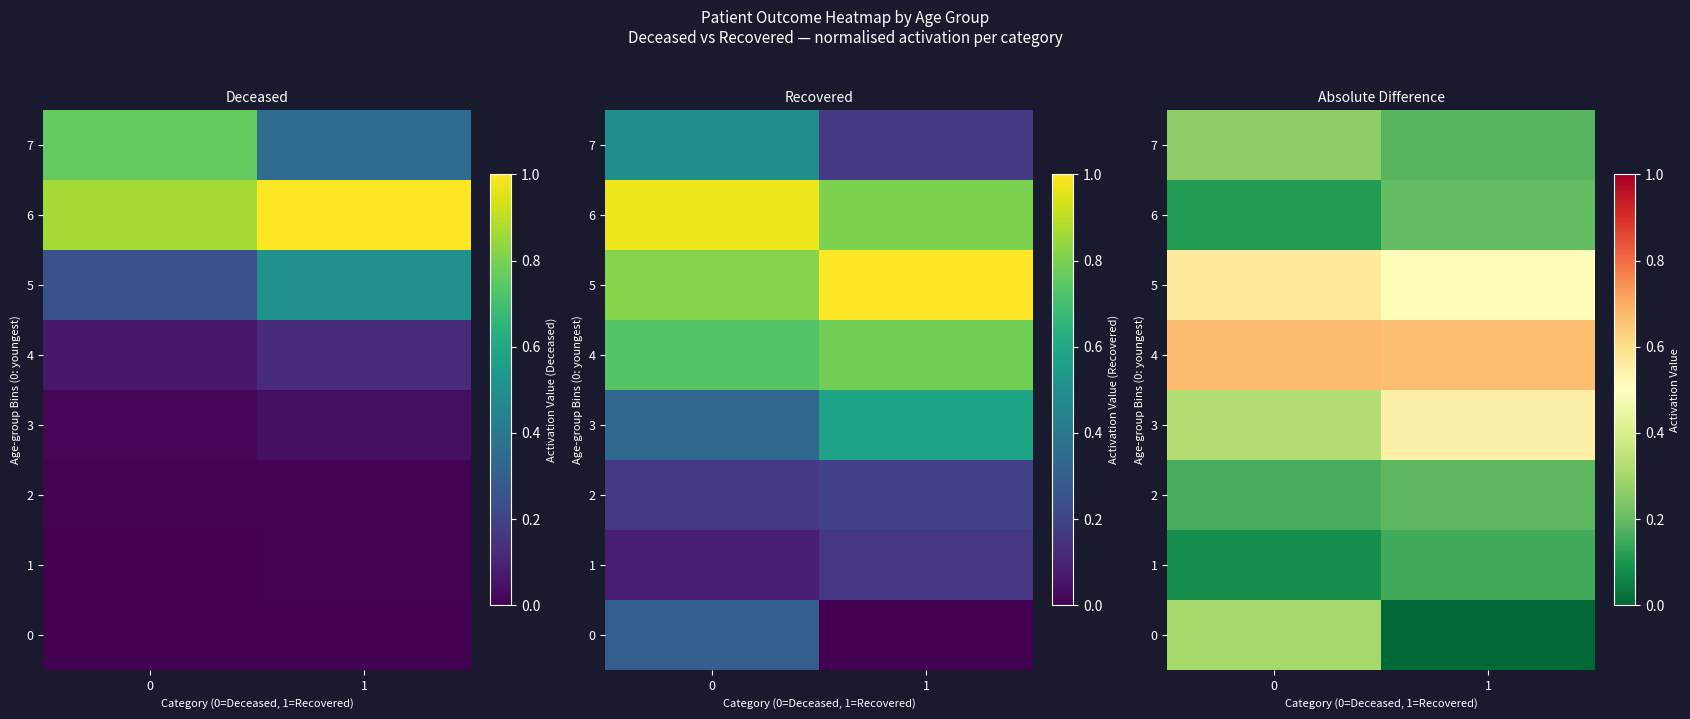

List the labels in order of 2 value, smallest first.

0, 1